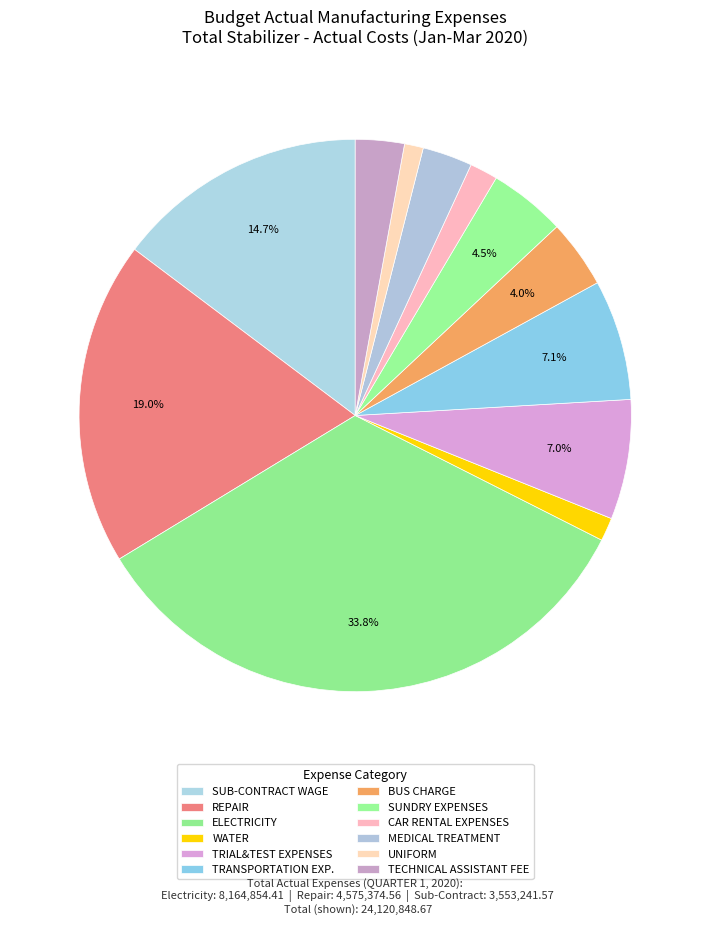

Rank the categories by value from lowest to highest.

UNIFORM, WATER, CAR RENTAL EXPENSES, TECHNICAL ASSISTANT FEE, MEDICAL TREATMENT, BUS CHARGE, SUNDRY EXPENSES, TRIAL&TEST EXPENSES, TRANSPORTATION EXP., SUB-CONTRACT WAGE, REPAIR, ELECTRICITY